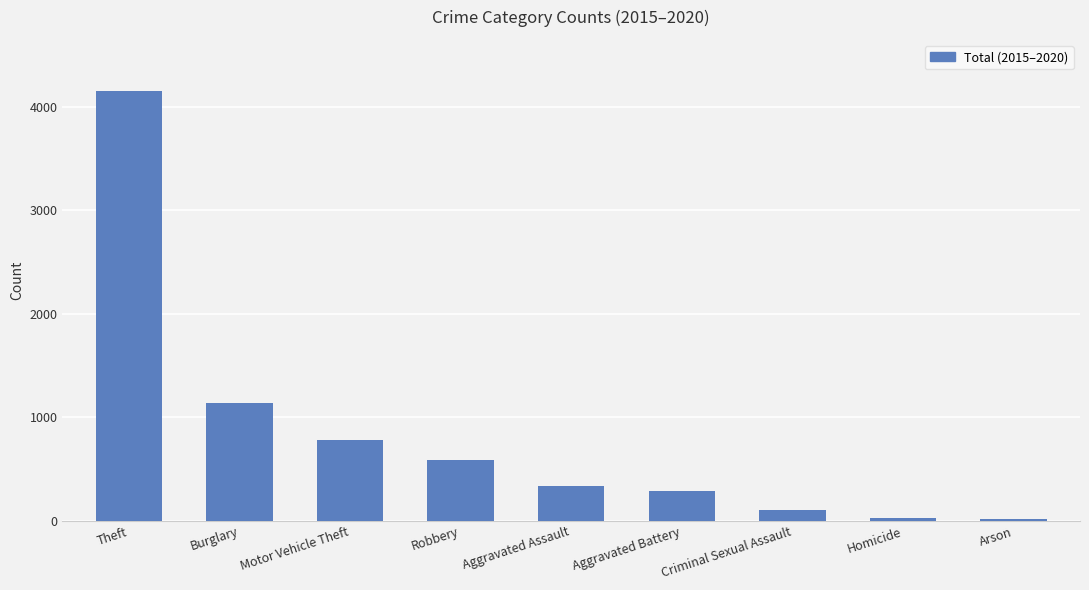

What is the difference between the maximum and minimum values?

4133